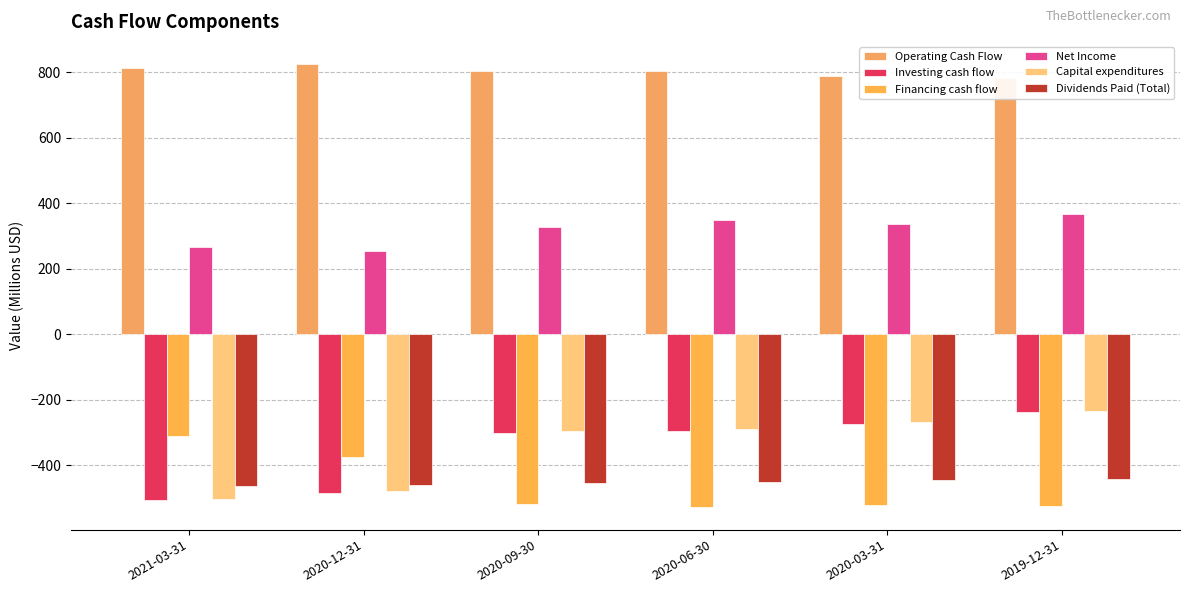

What is the difference between the Capital expenditures values at 2020-06-30 and 2019-12-31?

57.9